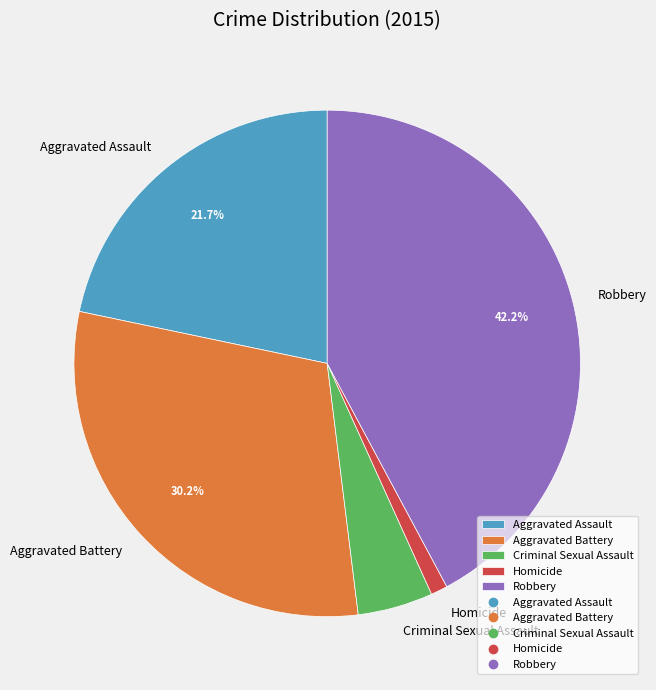

What is the largest slice in the pie chart?

Robbery